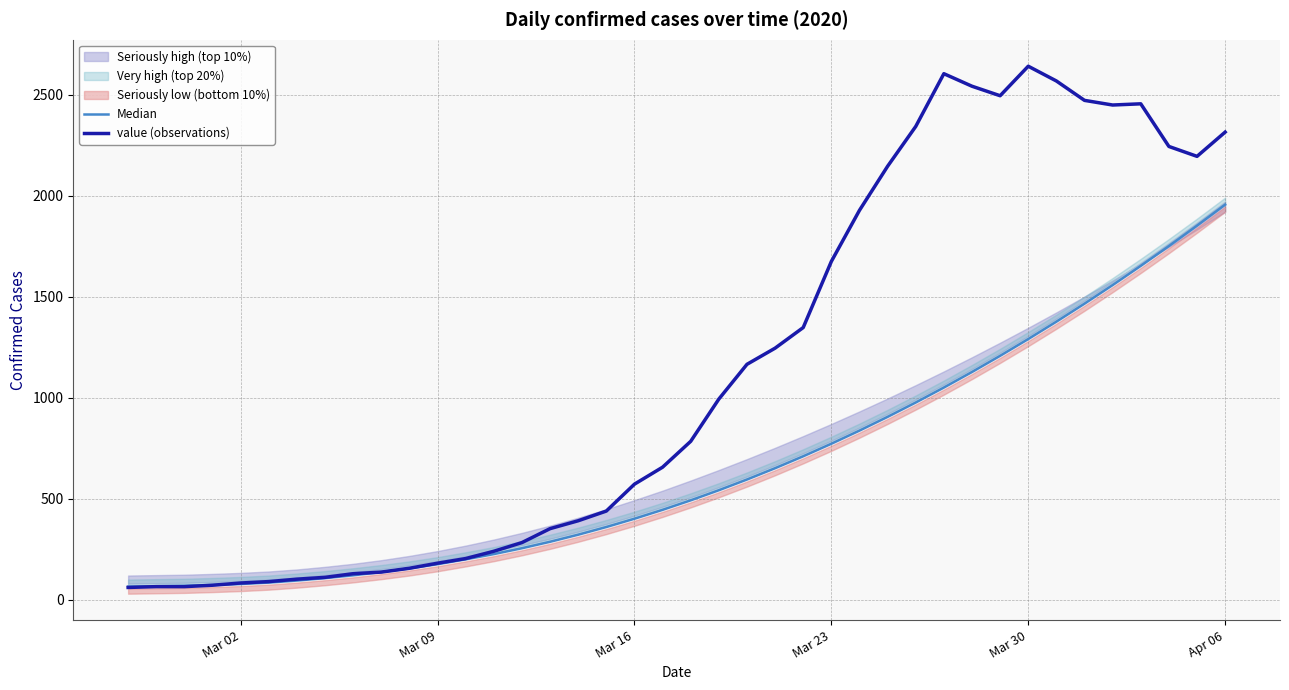

What is the value of the value (observations) point at the 4th from the left?

72